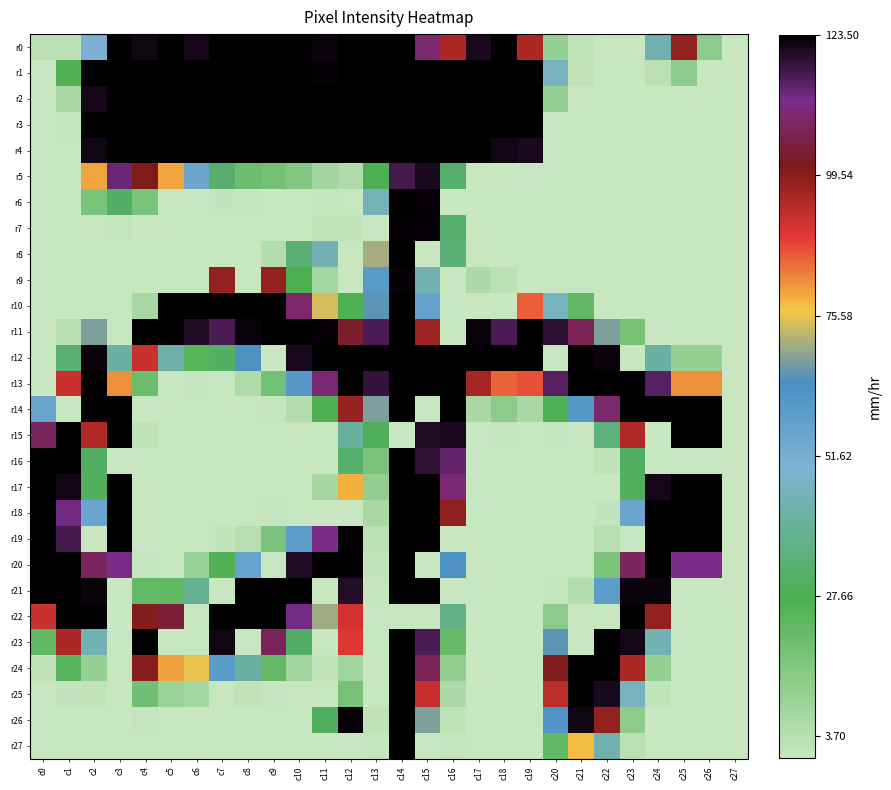

Reading left to right, transcribe all the data shown in this chart.

r0: c0=5	c1=5	c2=104	c3=255	c4=252	c5=255	c6=251	c7=255	c8=255	c9=255	c10=255	c11=253	c12=255	c13=255	c14=255	c15=226	c16=197	c17=250	c18=255	c19=197	c20=22	c21=3	c22=0	c23=0	c24=89	c25=203	c26=27	c27=0
r1: c0=0	c1=53	c2=255	c3=255	c4=255	c5=255	c6=255	c7=255	c8=255	c9=255	c10=255	c11=254	c12=255	c13=255	c14=255	c15=255	c16=255	c17=255	c18=255	c19=255	c20=95	c21=3	c22=0	c23=0	c24=6	c25=27	c26=0	c27=0
r2: c0=0	c1=14	c2=251	c3=255	c4=255	c5=255	c6=255	c7=255	c8=255	c9=255	c10=255	c11=255	c12=255	c13=255	c14=255	c15=255	c16=255	c17=255	c18=255	c19=255	c20=22	c21=0	c22=0	c23=0	c24=0	c25=0	c26=0	c27=0
r3: c0=0	c1=1	c2=255	c3=255	c4=255	c5=255	c6=255	c7=255	c8=255	c9=255	c10=255	c11=255	c12=255	c13=255	c14=255	c15=255	c16=255	c17=255	c18=255	c19=255	c20=0	c21=0	c22=0	c23=0	c24=0	c25=0	c26=0	c27=0
r4: c0=0	c1=0	c2=252	c3=255	c4=255	c5=255	c6=255	c7=255	c8=255	c9=255	c10=255	c11=255	c12=255	c13=255	c14=255	c15=255	c16=255	c17=255	c18=252	c19=250	c20=0	c21=0	c22=0	c23=0	c24=0	c25=0	c26=0	c27=0
r5: c0=0	c1=0	c2=164	c3=235	c4=208	c5=164	c6=113	c7=67	c8=41	c9=38	c10=31	c11=17	c12=11	c13=57	c14=242	c15=250	c16=66	c17=0	c18=0	c19=0	c20=0	c21=0	c22=0	c23=0	c24=0	c25=0	c26=0	c27=0
r6: c0=0	c1=0	c2=35	c3=64	c4=35	c5=0	c6=0	c7=2	c8=1	c9=0	c10=0	c11=1	c12=0	c13=93	c14=255	c15=254	c16=0	c17=0	c18=0	c19=0	c20=0	c21=0	c22=0	c23=0	c24=0	c25=0	c26=0	c27=0
r7: c0=0	c1=0	c2=0	c3=1	c4=0	c5=0	c6=0	c7=0	c8=0	c9=0	c10=0	c11=3	c12=3	c13=0	c14=254	c15=254	c16=67	c17=0	c18=0	c19=0	c20=0	c21=0	c22=0	c23=0	c24=0	c25=0	c26=0	c27=0
r8: c0=0	c1=0	c2=0	c3=0	c4=0	c5=0	c6=0	c7=0	c8=0	c9=9	c10=69	c11=91	c12=0	c13=146	c14=255	c15=0	c16=70	c17=0	c18=0	c19=0	c20=0	c21=0	c22=0	c23=0	c24=0	c25=0	c26=0	c27=0
r9: c0=0	c1=0	c2=0	c3=0	c4=0	c5=0	c6=0	c7=203	c8=0	c9=203	c10=56	c11=16	c12=0	c13=124	c14=254	c15=90	c16=0	c17=12	c18=5	c19=0	c20=0	c21=0	c22=0	c23=0	c24=0	c25=0	c26=0	c27=0
r10: c0=0	c1=0	c2=0	c3=0	c4=14	c5=255	c6=255	c7=255	c8=255	c9=255	c10=226	c11=153	c12=54	c13=135	c14=255	c15=117	c16=0	c17=0	c18=0	c19=177	c20=95	c21=46	c22=0	c23=0	c24=0	c25=0	c26=0	c27=0
r11: c0=0	c1=8	c2=140	c3=0	c4=255	c5=255	c6=249	c7=241	c8=253	c9=255	c10=255	c11=254	c12=213	c13=241	c14=255	c15=201	c16=0	c17=253	c18=241	c19=255	c20=247	c21=221	c22=140	c23=36	c24=0	c25=0	c26=0	c27=0
r12: c0=0	c1=69	c2=253	c3=85	c4=190	c5=88	c6=50	c7=63	c8=133	c9=0	c10=250	c11=255	c12=255	c13=255	c14=255	c15=255	c16=255	c17=255	c18=255	c19=255	c20=0	c21=255	c22=253	c23=0	c24=85	c25=23	c26=23	c27=0
r13: c0=0	c1=190	c2=255	c3=168	c4=41	c5=0	c6=1	c7=0	c8=11	c9=38	c10=125	c11=227	c12=255	c13=245	c14=255	c15=255	c16=255	c17=199	c18=176	c19=179	c20=239	c21=255	c22=255	c23=255	c24=239	c25=168	c26=168	c27=0
r14: c0=114	c1=0	c2=255	c3=255	c4=0	c5=0	c6=0	c7=0	c8=0	c9=1	c10=9	c11=55	c12=202	c13=140	c14=255	c15=0	c16=255	c17=14	c18=27	c19=14	c20=54	c21=126	c22=226	c23=255	c24=255	c25=255	c26=255	c27=0
r15: c0=223	c1=255	c2=196	c3=255	c4=4	c5=0	c6=0	c7=0	c8=0	c9=0	c10=0	c11=0	c12=83	c13=60	c14=0	c15=249	c16=250	c17=0	c18=1	c19=0	c20=1	c21=0	c22=71	c23=196	c24=0	c25=255	c26=255	c27=0
r16: c0=255	c1=255	c2=63	c3=0	c4=0	c5=0	c6=0	c7=0	c8=0	c9=0	c10=0	c11=0	c12=67	c13=34	c14=255	c15=246	c16=237	c17=0	c18=0	c19=0	c20=0	c21=0	c22=4	c23=63	c24=0	c25=0	c26=0	c27=0
r17: c0=255	c1=252	c2=61	c3=255	c4=0	c5=0	c6=0	c7=0	c8=0	c9=0	c10=0	c11=15	c12=162	c13=24	c14=255	c15=255	c16=227	c17=0	c18=0	c19=0	c20=0	c21=0	c22=0	c23=61	c24=251	c25=255	c26=255	c27=0
r18: c0=255	c1=234	c2=114	c3=255	c4=0	c5=0	c6=0	c7=0	c8=0	c9=1	c10=0	c11=0	c12=0	c13=14	c14=255	c15=255	c16=204	c17=0	c18=0	c19=0	c20=0	c21=0	c22=2	c23=114	c24=255	c25=255	c26=255	c27=0
r19: c0=255	c1=242	c2=0	c3=255	c4=0	c5=0	c6=0	c7=2	c8=8	c9=34	c10=122	c11=231	c12=255	c13=6	c14=255	c15=255	c16=0	c17=0	c18=0	c19=0	c20=0	c21=0	c22=8	c23=0	c24=255	c25=255	c26=255	c27=0
r20: c0=255	c1=255	c2=223	c3=232	c4=1	c5=0	c6=21	c7=53	c8=116	c9=0	c10=249	c11=255	c12=255	c13=2	c14=255	c15=0	c16=130	c17=0	c18=0	c19=0	c20=0	c21=0	c22=34	c23=223	c24=255	c25=232	c26=232	c27=0
r21: c0=255	c1=255	c2=253	c3=0	c4=45	c5=47	c6=80	c7=0	c8=255	c9=255	c10=255	c11=0	c12=248	c13=1	c14=255	c15=255	c16=0	c17=0	c18=0	c19=0	c20=1	c21=9	c22=122	c23=253	c24=253	c25=0	c26=0	c27=0
r22: c0=190	c1=255	c2=255	c3=0	c4=207	c5=215	c6=0	c7=255	c8=255	c9=255	c10=233	c11=145	c12=188	c13=0	c14=0	c15=0	c16=74	c17=0	c18=0	c19=0	c20=27	c21=0	c22=0	c23=255	c24=203	c25=0	c26=0	c27=0
r23: c0=46	c1=197	c2=91	c3=0	c4=255	c5=0	c6=0	c7=252	c8=0	c9=222	c10=64	c11=0	c12=185	c13=0	c14=255	c15=241	c16=43	c17=0	c18=0	c19=0	c20=135	c21=0	c22=255	c23=251	c24=91	c25=0	c26=0	c27=0
r24: c0=4	c1=50	c2=22	c3=0	c4=206	c5=165	c6=156	c7=123	c8=85	c9=45	c10=17	c11=3	c12=18	c13=0	c14=255	c15=221	c16=24	c17=0	c18=0	c19=0	c20=208	c21=255	c22=255	c23=197	c24=22	c25=0	c26=0	c27=0
r25: c0=0	c1=2	c2=3	c3=0	c4=39	c5=20	c6=16	c7=0	c8=3	c9=1	c10=0	c11=0	c12=36	c13=0	c14=255	c15=191	c16=12	c17=0	c18=0	c19=0	c20=193	c21=255	c22=250	c23=95	c24=3	c25=0	c26=0	c27=0
r26: c0=0	c1=0	c2=0	c3=0	c4=1	c5=0	c6=0	c7=0	c8=0	c9=0	c10=0	c11=61	c12=254	c13=4	c14=255	c15=140	c16=4	c17=0	c18=0	c19=0	c20=128	c21=252	c22=203	c23=27	c24=0	c25=0	c26=0	c27=0
r27: c0=0	c1=0	c2=0	c3=0	c4=0	c5=0	c6=0	c7=0	c8=0	c9=0	c10=0	c11=0	c12=0	c13=1	c14=255	c15=0	c16=1	c17=0	c18=0	c19=0	c20=46	c21=160	c22=89	c23=6	c24=0	c25=0	c26=0	c27=0